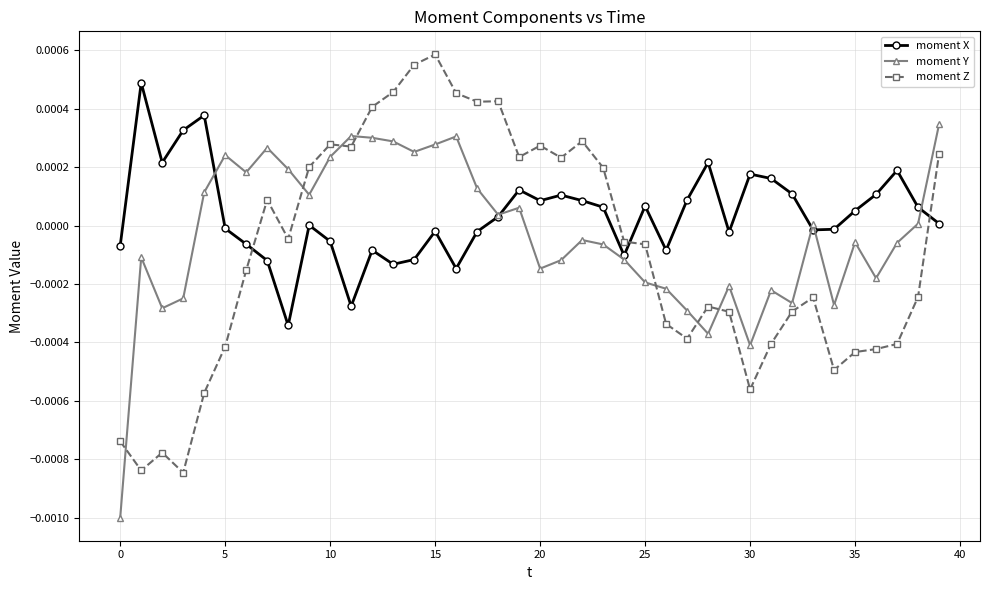

Rank the series by their maximum value, from highest to lowest.

moment Z, moment X, moment Y